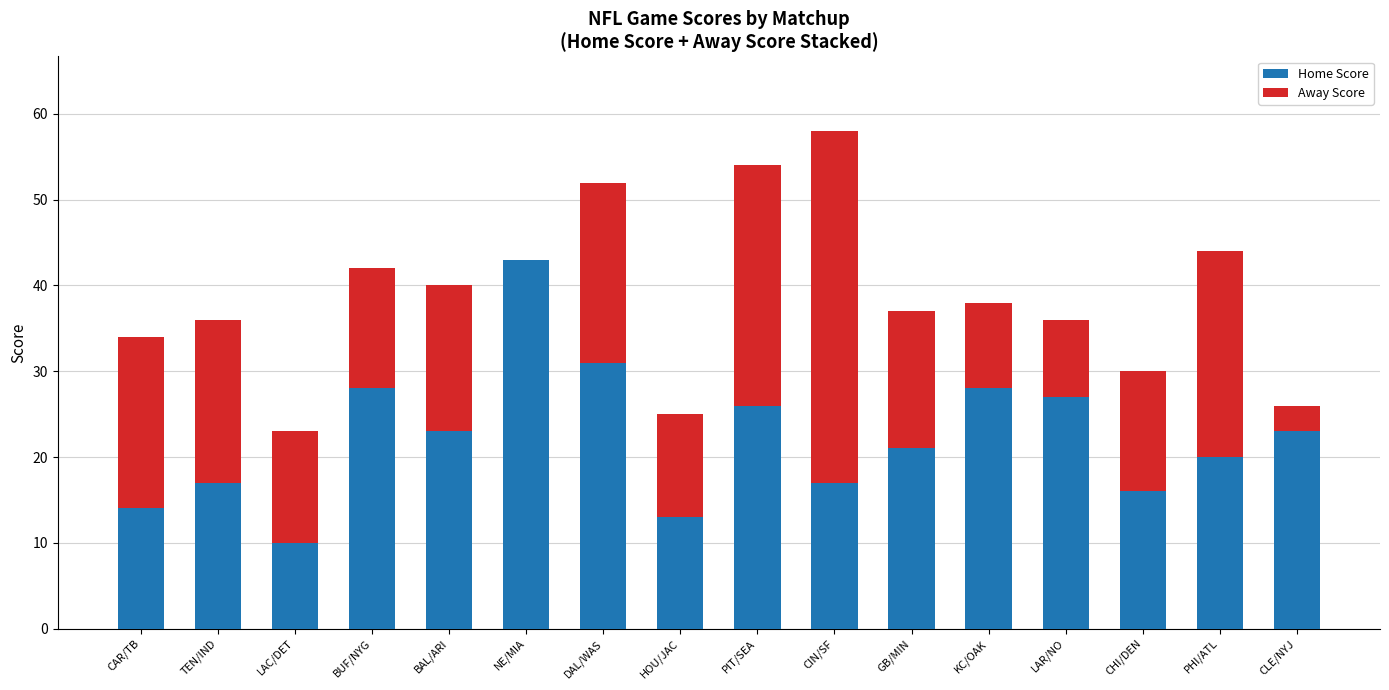

What is the sum of the Home Score values at BAL/ARI and PHI/ATL?

43